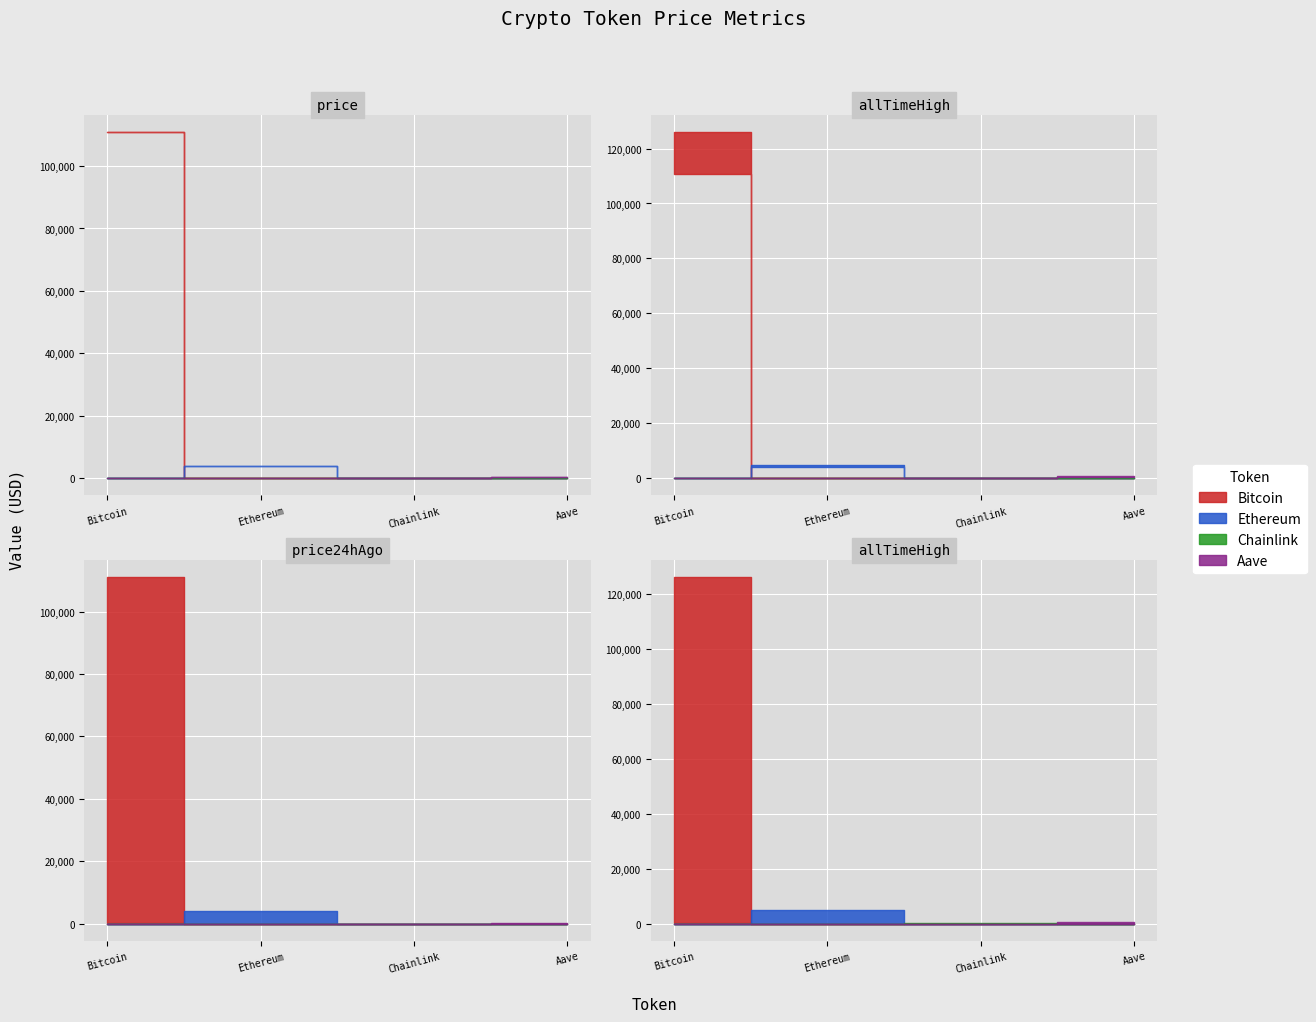

What is the average value of the price24hAgo series?

28800.3